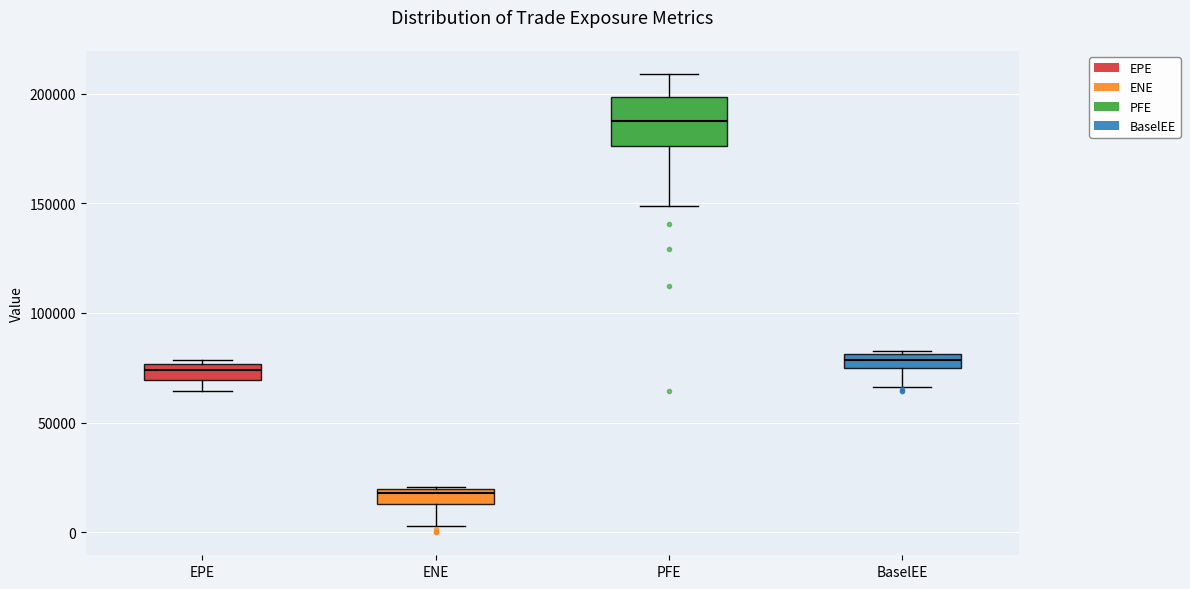

Which box has the highest median line?

PFE